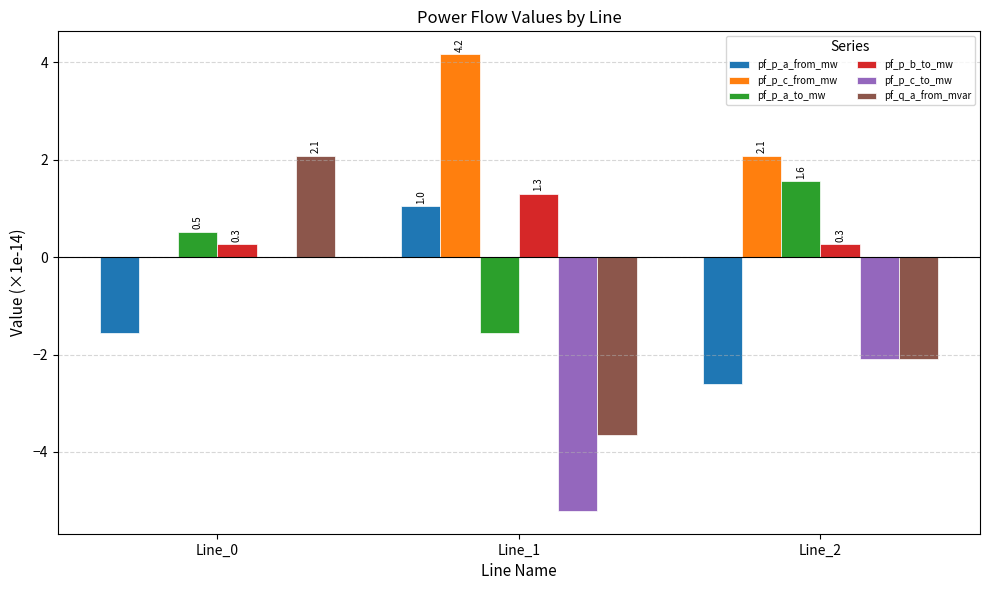

How many pf_p_b_to_mw values are between 0 and 1?

2